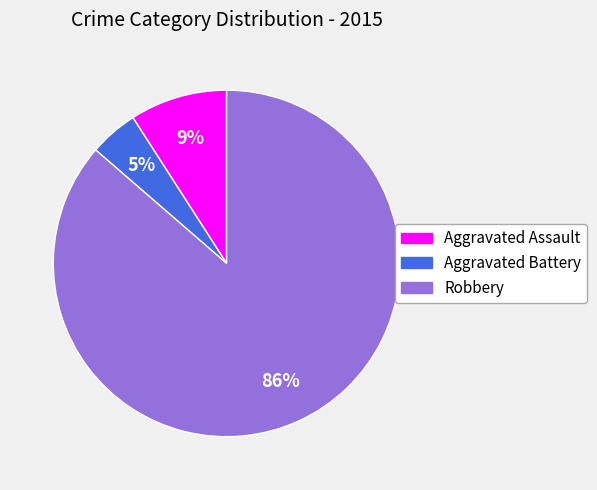

How many segments does this pie chart have?

3